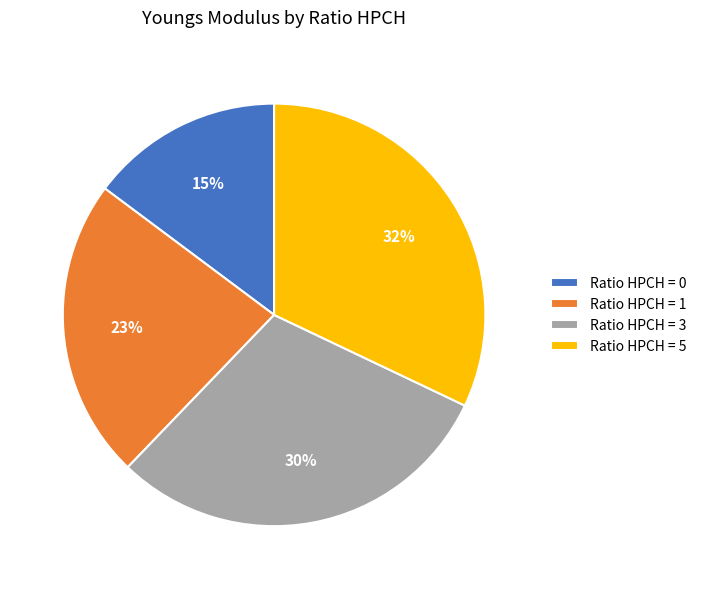

Is the sum of Ratio HPCH = 0 and Ratio HPCH = 5 greater than half?

No